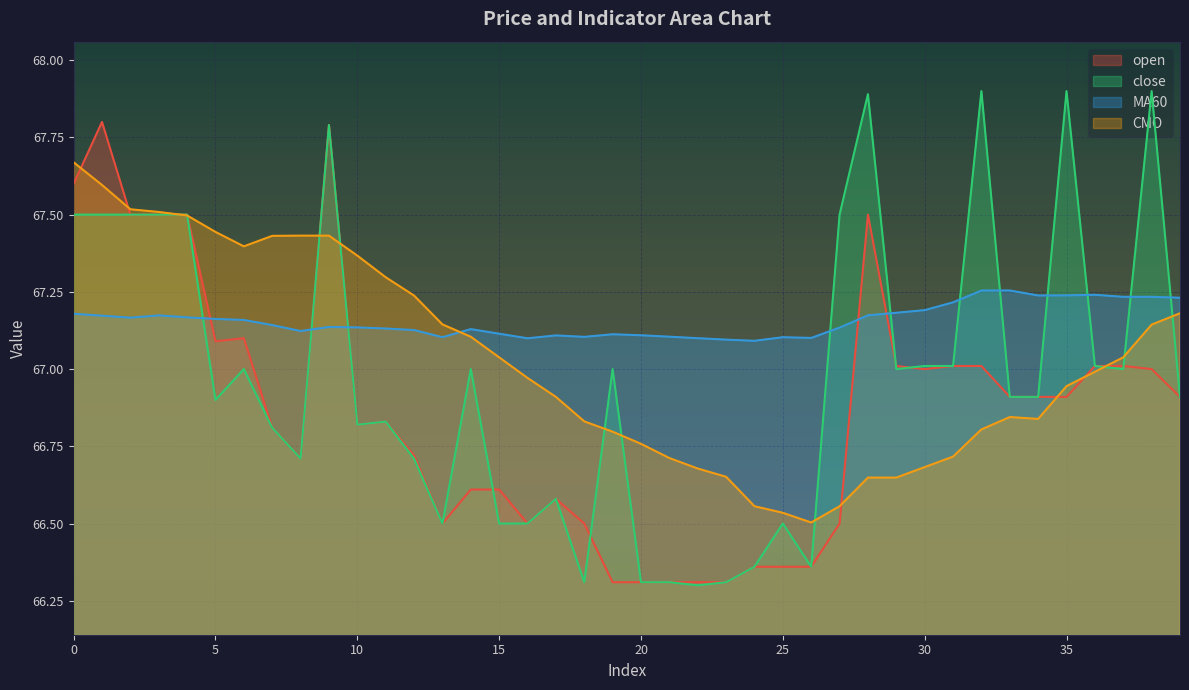

Reading left to right, what are all the values shown in this chart?

open: 0=67.6	1=67.8	2=67.5	3=67.5	4=67.5	5=67.1	6=67.1	7=66.8	8=66.7	9=67.8	10=66.8	11=66.8	12=66.7	13=66.5	14=66.6	15=66.6	16=66.5	17=66.6	18=66.5	19=66.3	20=66.3	21=66.3	22=66.3	23=66.3	24=66.4	25=66.4	26=66.4	27=66.5	28=67.5	29=67.0	30=67.0	31=67.0	32=67.0	33=66.9	34=66.9	35=66.9	36=67.0	37=67.0	38=67.0	39=66.9
close: 0=67.5	1=67.5	2=67.5	3=67.5	4=67.5	5=66.9	6=67.0	7=66.8	8=66.7	9=67.8	10=66.8	11=66.8	12=66.7	13=66.5	14=67.0	15=66.5	16=66.5	17=66.6	18=66.3	19=67.0	20=66.3	21=66.3	22=66.3	23=66.3	24=66.4	25=66.5	26=66.4	27=67.5	28=67.9	29=67.0	30=67.0	31=67.0	32=67.9	33=66.9	34=66.9	35=67.9	36=67.0	37=67.0	38=67.9	39=66.9
MA60: 0=67.2	1=67.2	2=67.2	3=67.2	4=67.2	5=67.2	6=67.2	7=67.1	8=67.1	9=67.1	10=67.1	11=67.1	12=67.1	13=67.1	14=67.1	15=67.1	16=67.1	17=67.1	18=67.1	19=67.1	20=67.1	21=67.1	22=67.1	23=67.1	24=67.1	25=67.1	26=67.1	27=67.1	28=67.2	29=67.2	30=67.2	31=67.2	32=67.3	33=67.3	34=67.2	35=67.2	36=67.2	37=67.2	38=67.2	39=67.2
CMO: 0=67.7	1=67.6	2=67.5	3=67.5	4=67.5	5=67.4	6=67.4	7=67.4	8=67.4	9=67.4	10=67.4	11=67.3	12=67.2	13=67.1	14=67.1	15=67.0	16=67.0	17=66.9	18=66.8	19=66.8	20=66.8	21=66.7	22=66.7	23=66.7	24=66.6	25=66.5	26=66.5	27=66.6	28=66.6	29=66.6	30=66.7	31=66.7	32=66.8	33=66.8	34=66.8	35=66.9	36=67.0	37=67.0	38=67.1	39=67.2